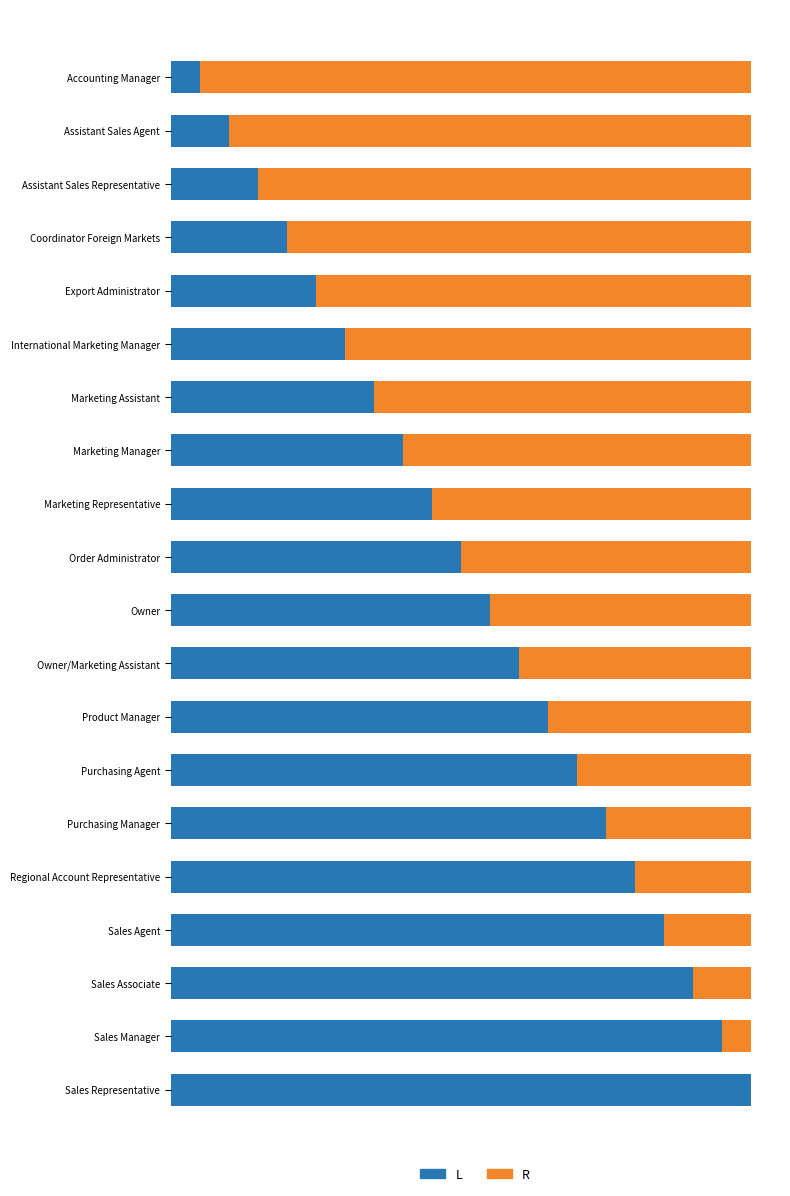

What are all the series names shown in the legend?

L, R